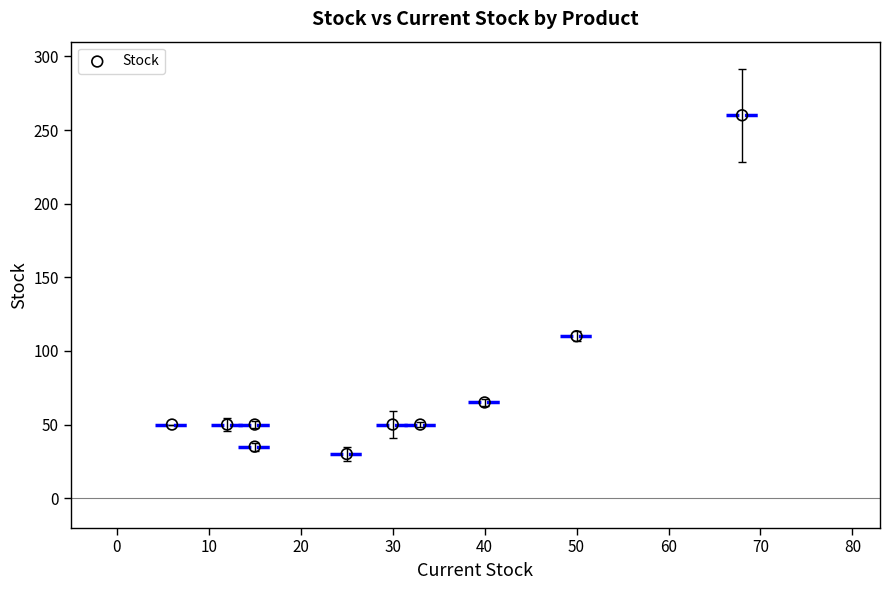

What is the range of X values (max minus min)?

62